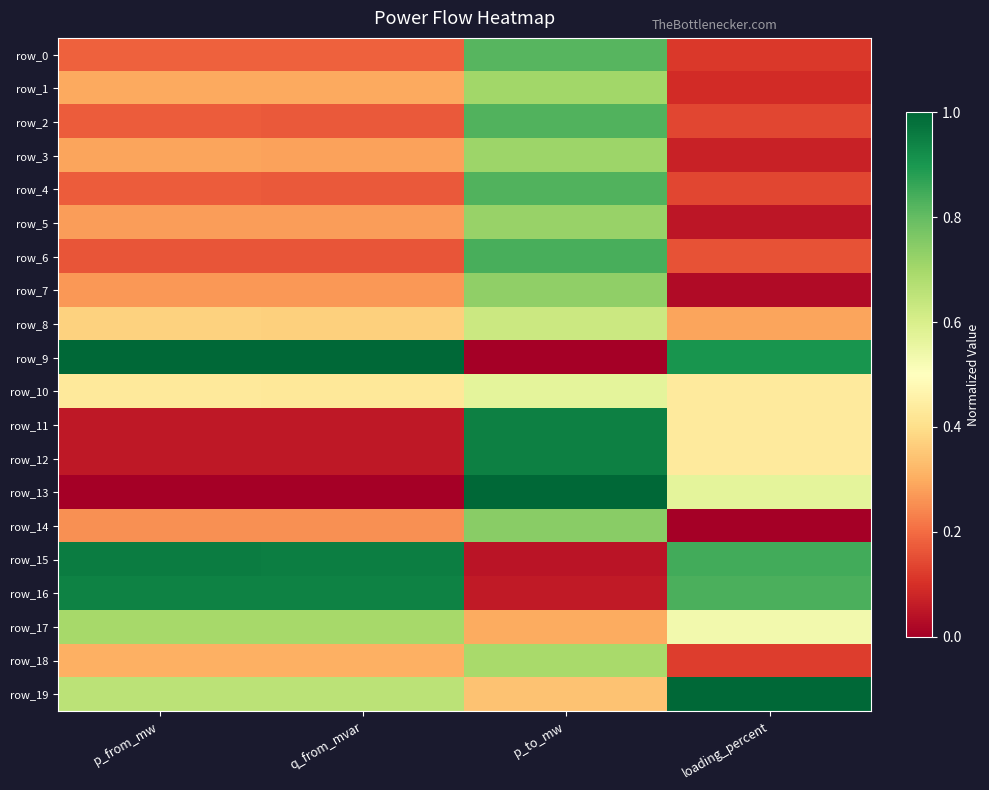

Where is row_12 nearest to the value 0?

q_from_mvar